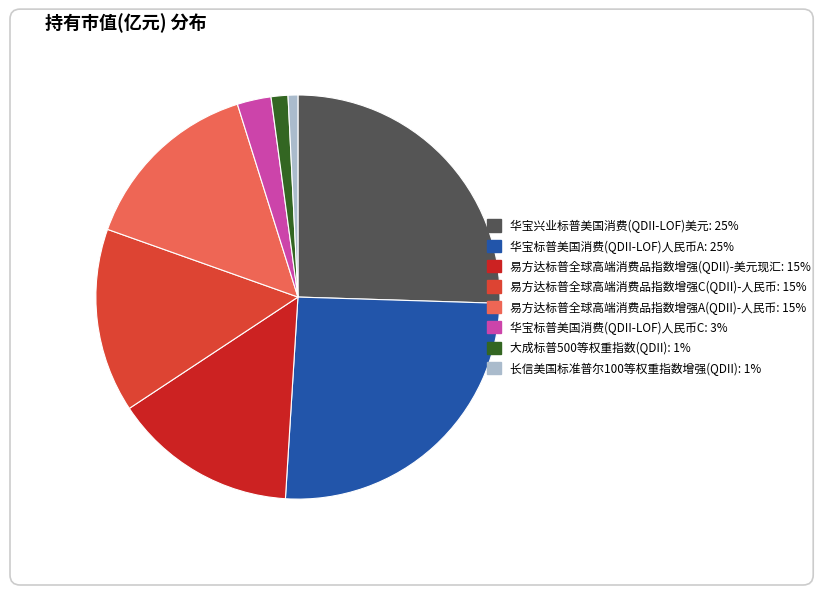

Is it true that 大成标普500等权重指数(QDII) is 16% of the pie?

False